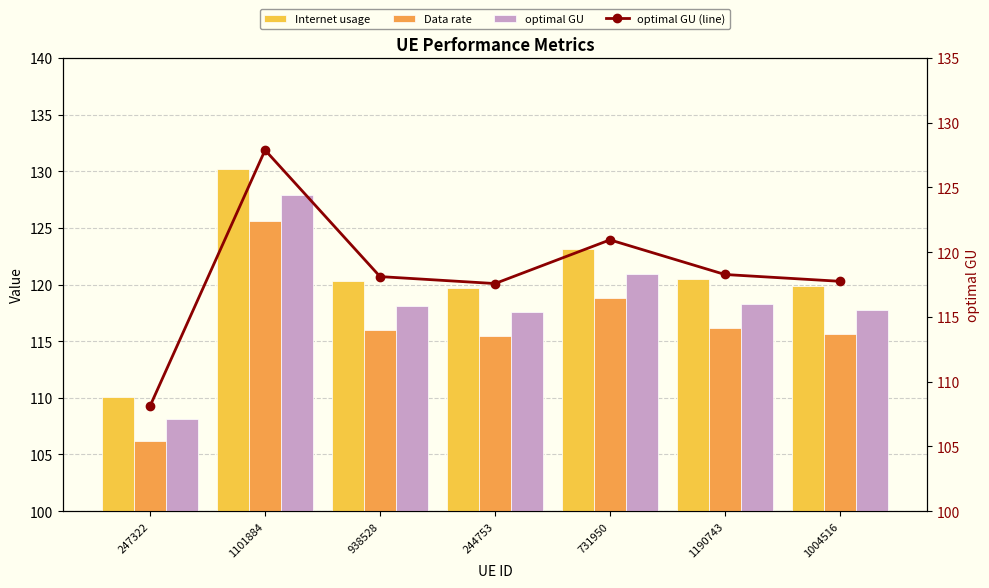

Is it true that optimal GU (line) equals 118.1 at 938528?

True